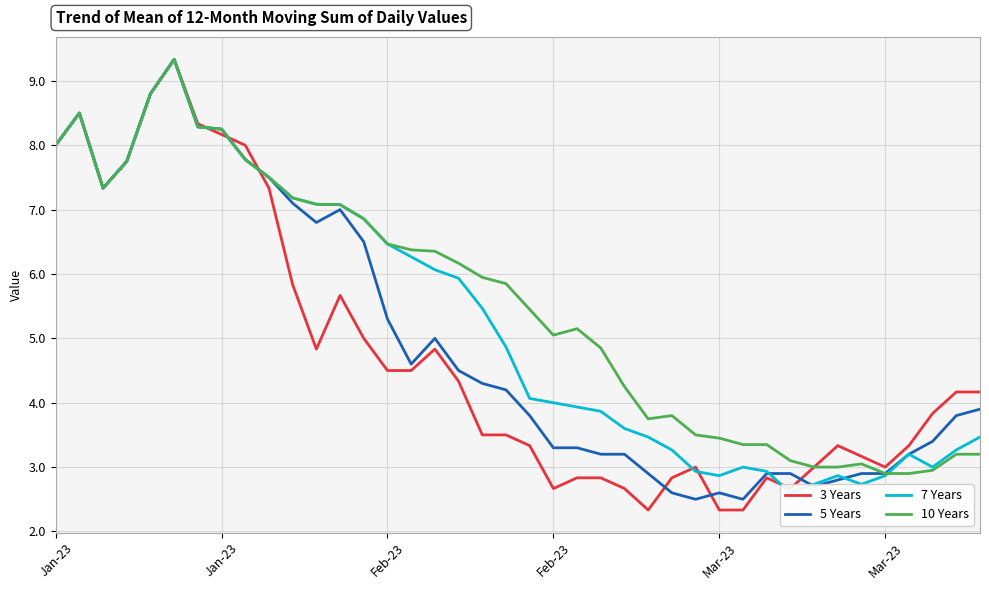

Does the chart display data point markers on the line(s)?

No